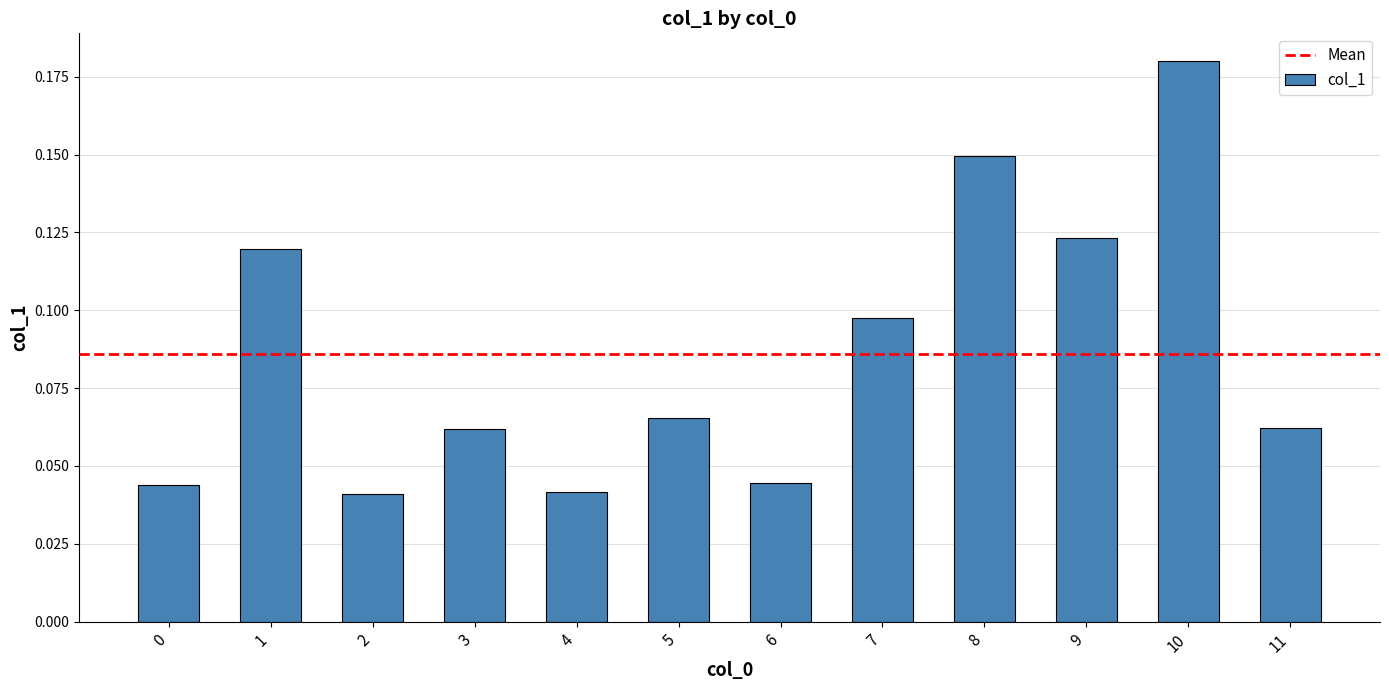

Count the values in the range 0 to 1.

12